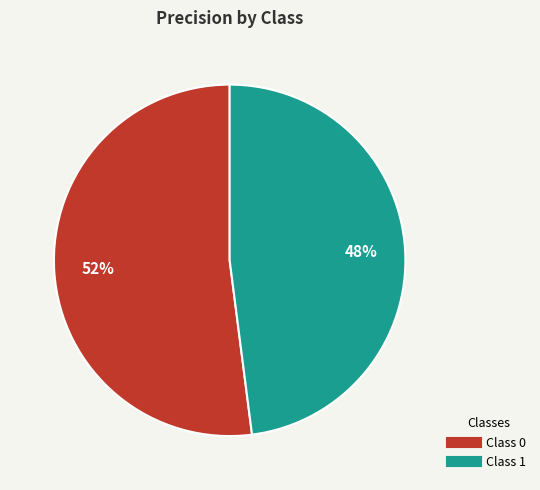

To the nearest percent, what is the average slice percentage?

50%